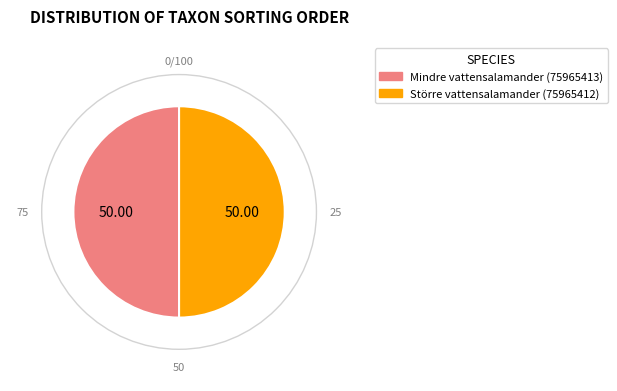

Do Mindre vattensalamander and Större vattensalamander together represent more than half of the pie?

Yes